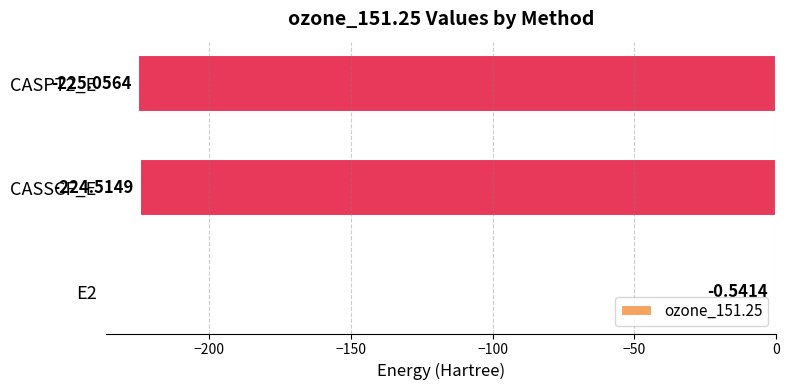

What is the sum of all values?

-450.1